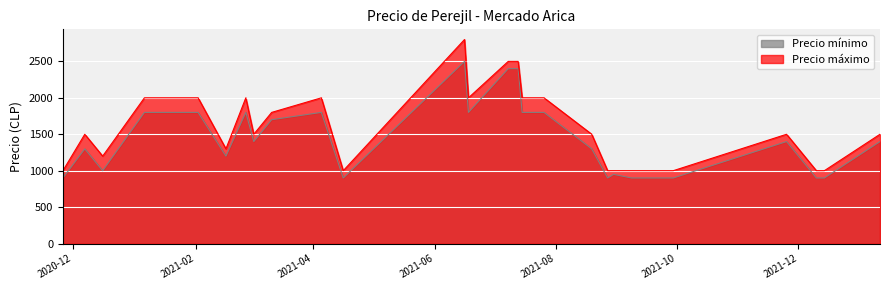

How many lines are shown in the chart?

2